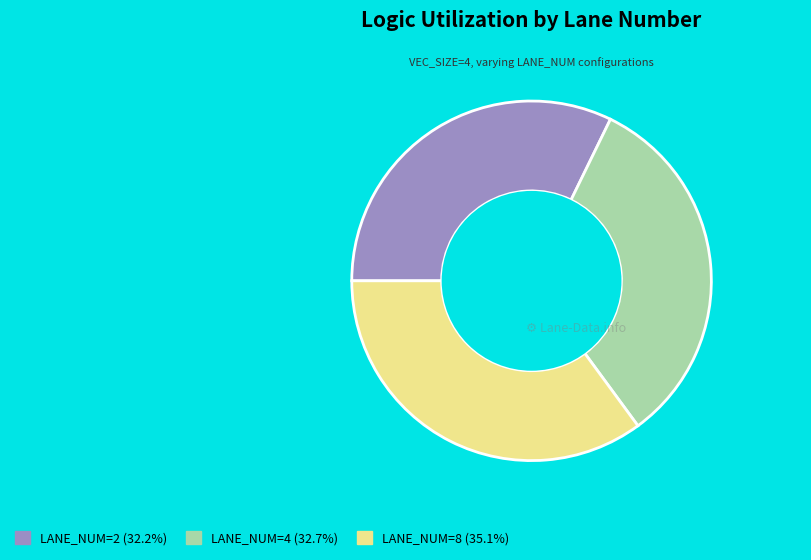

How many slices are in this pie chart?

3